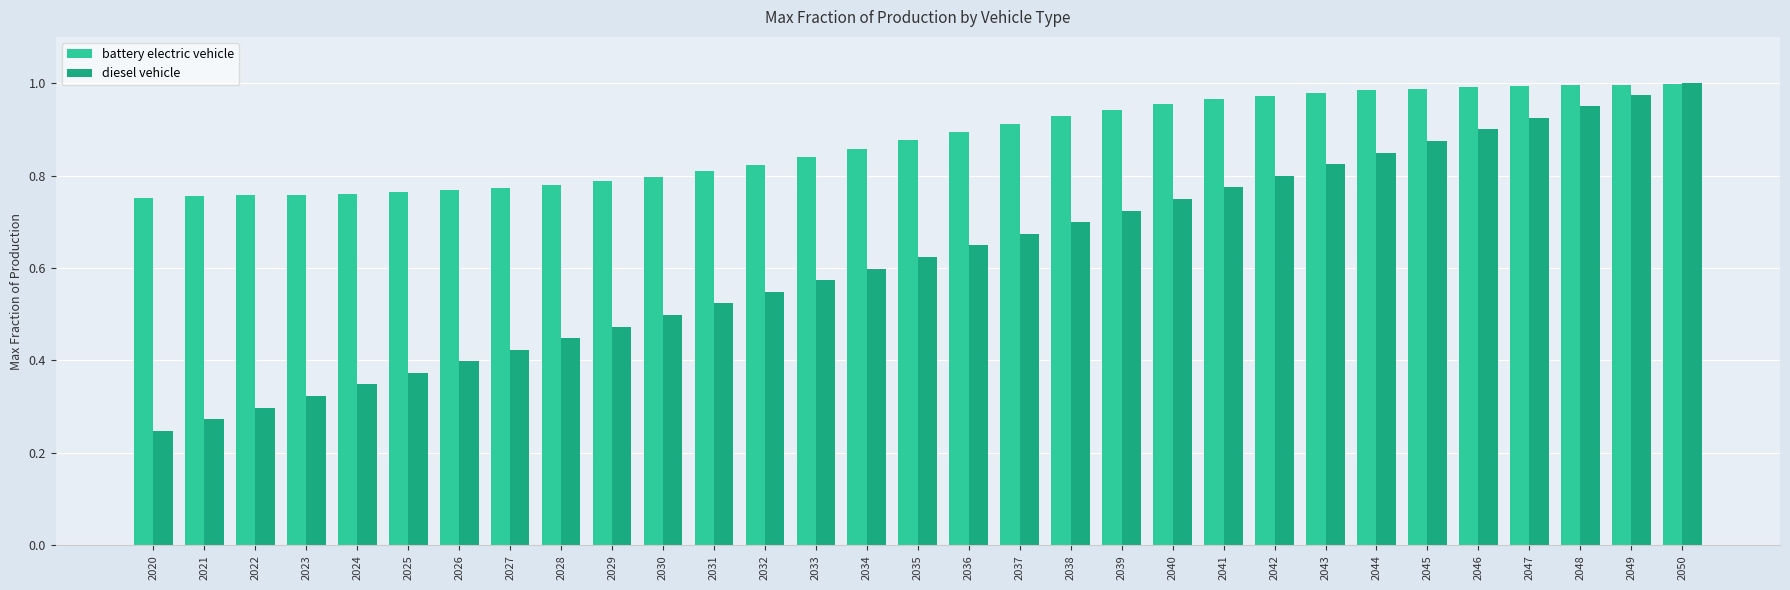

Which series has the widest spread of values?

diesel vehicle